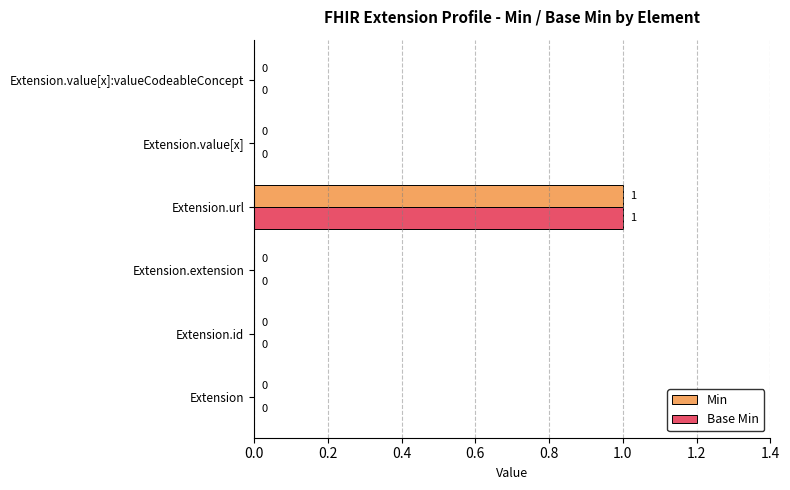

Which category has the highest value in the Base Min series?

Extension.url